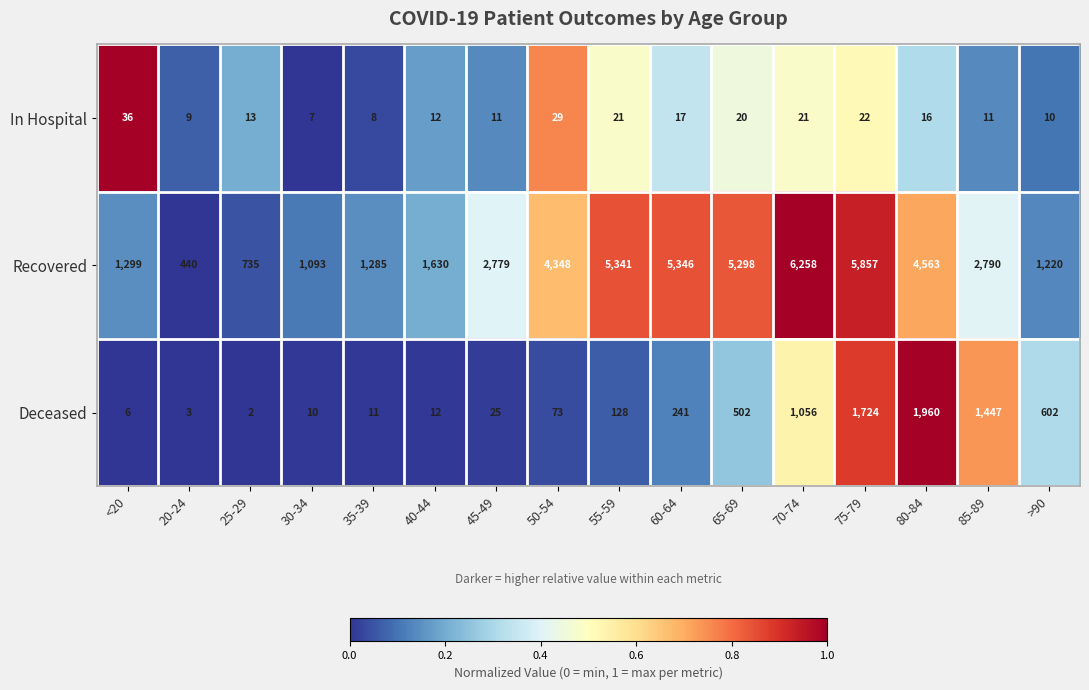

What is the difference between the highest and lowest values at 40-44?

1618